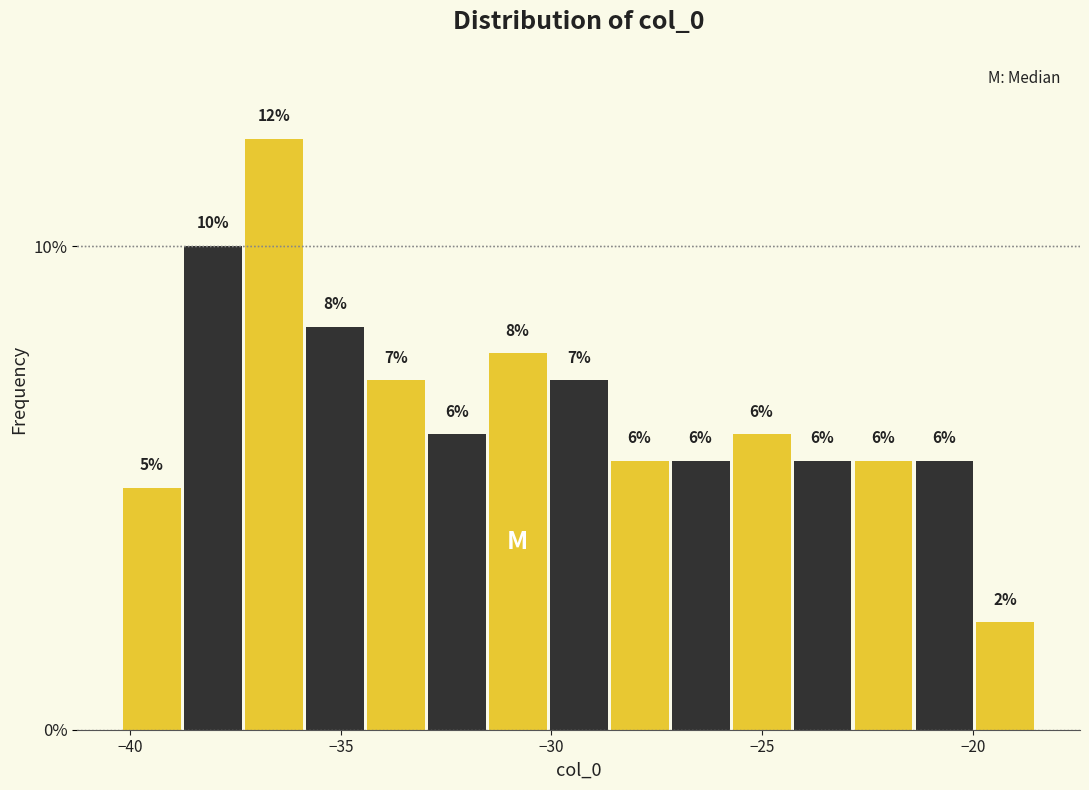

Read against the x-axis, roughly where is the centre of the tallest bar?

-36.5